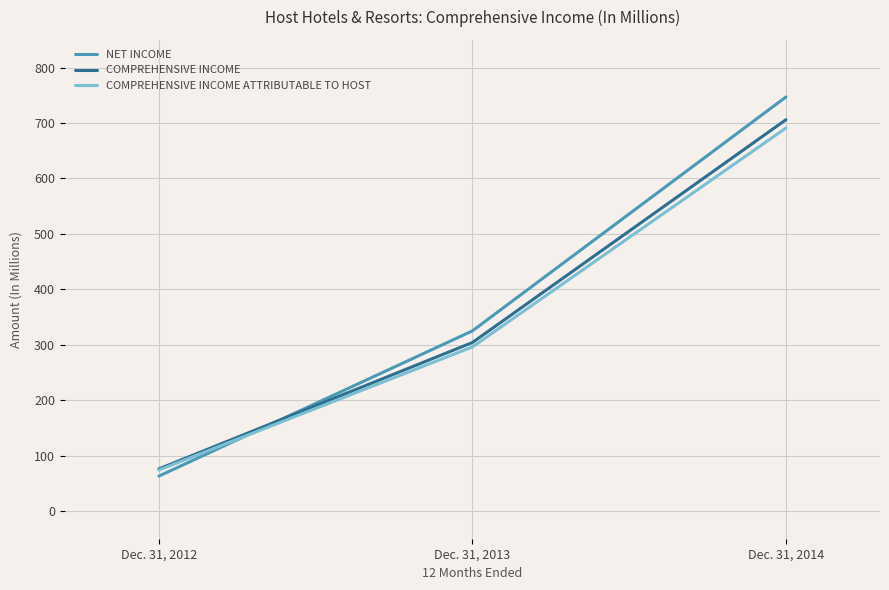

Reading right to left, list all the values displayed in this chart.

NET INCOME: 747	325	63
COMPREHENSIVE INCOME: 706	304	76
COMPREHENSIVE INCOME ATTRIBUTABLE TO HOST: 691	296	74